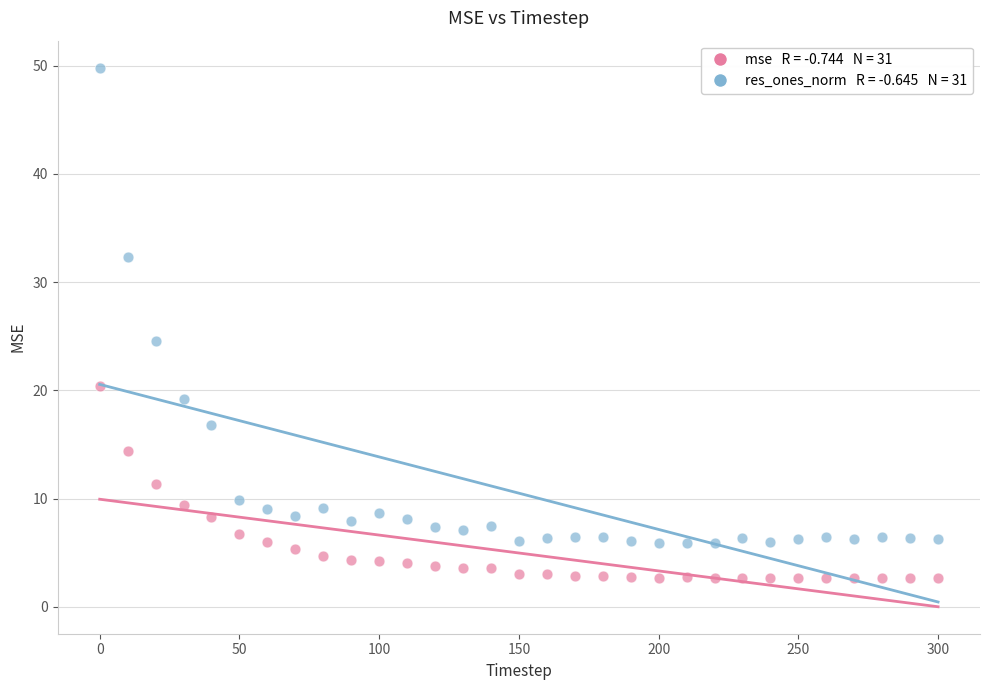

Across all series, what Y value is closest to 26?

24.5